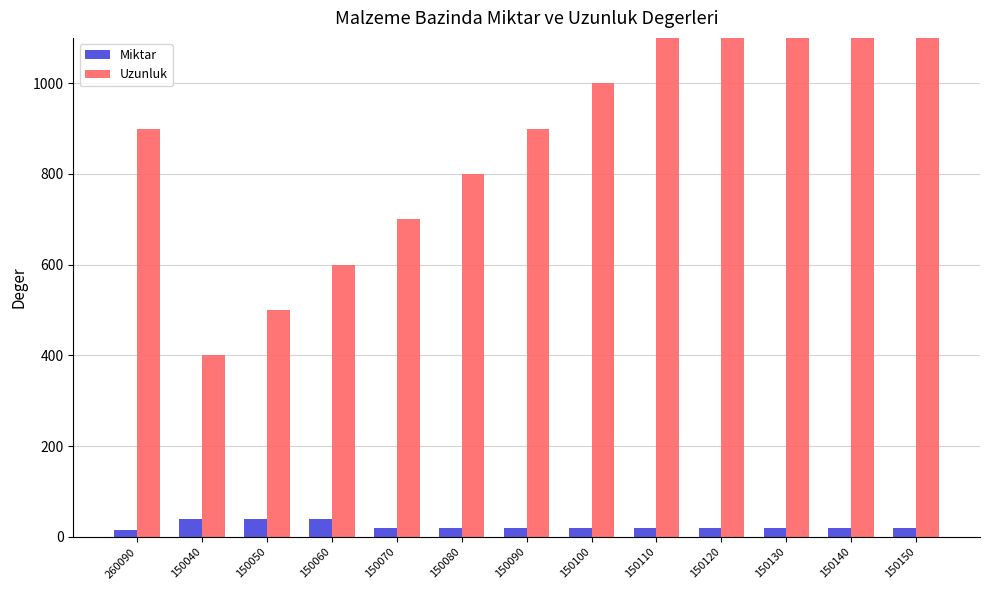

The Miktar series shows 20 at 150070. True or false?

True